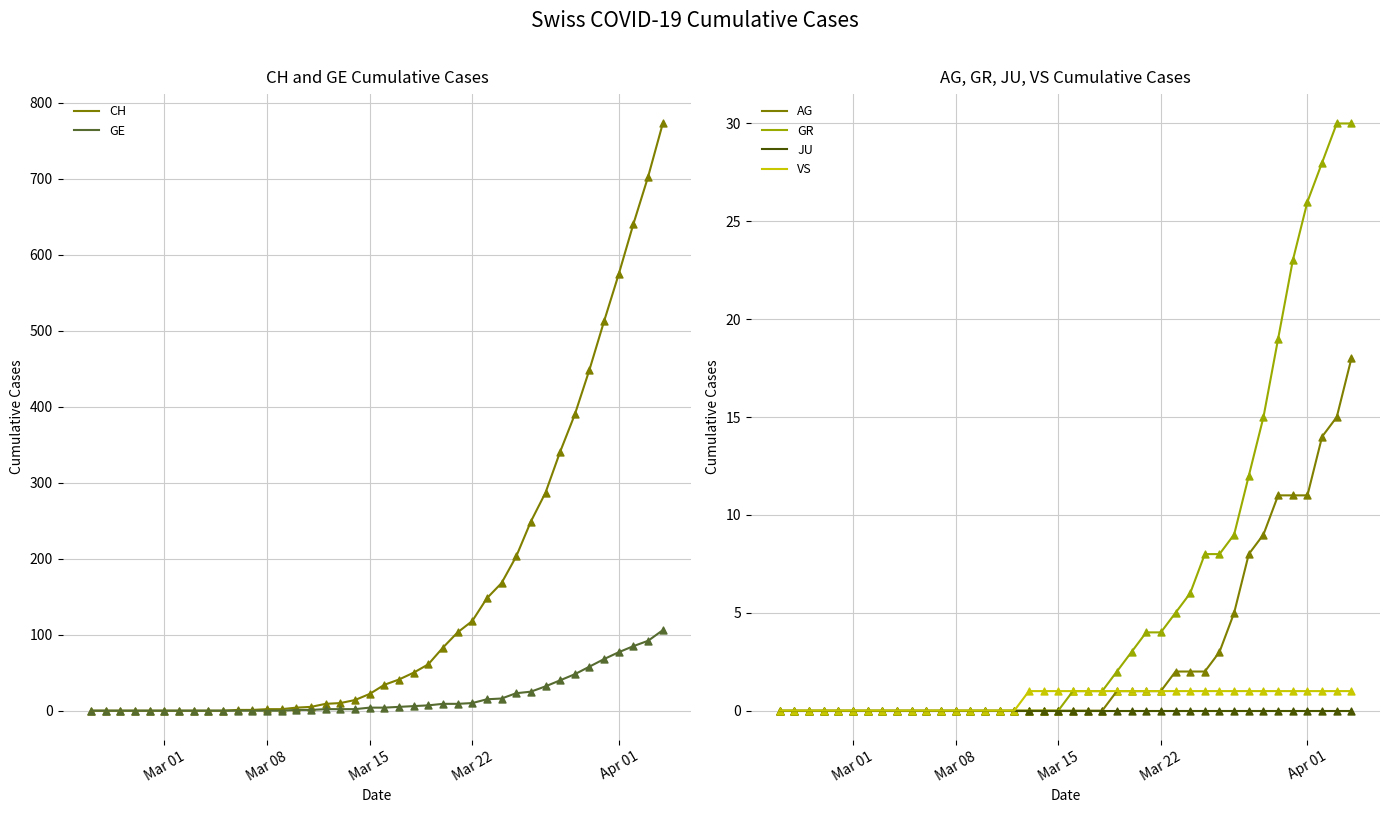

Which series contains the lowest Y value?

CH